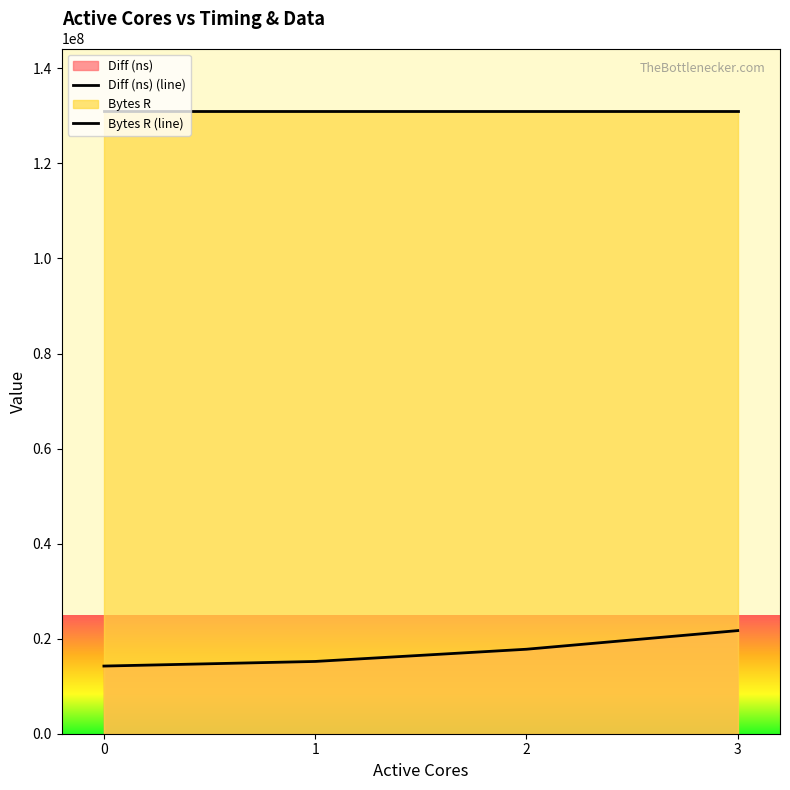

What is the difference between the values at 3 and 0?

7461205